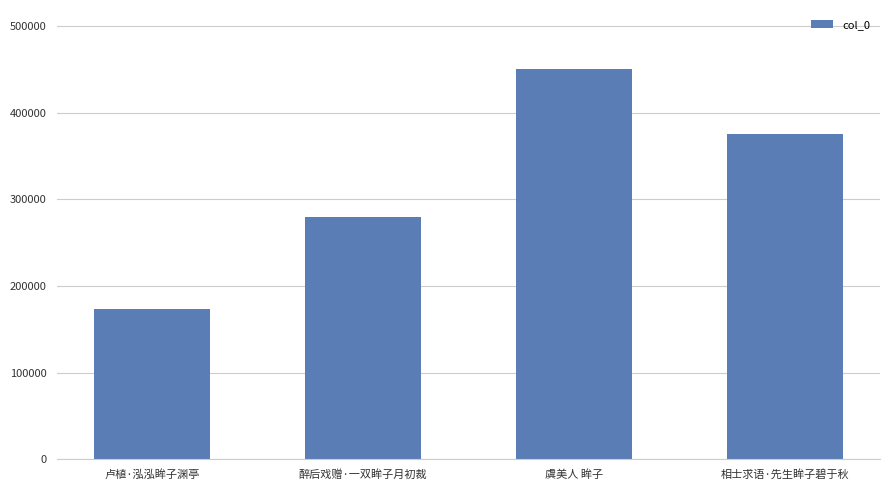

What is the ratio of the value at 醉后戏赠·一双眸子月初裁 to the value at 卢植·泓泓眸子渊亭?

1.6